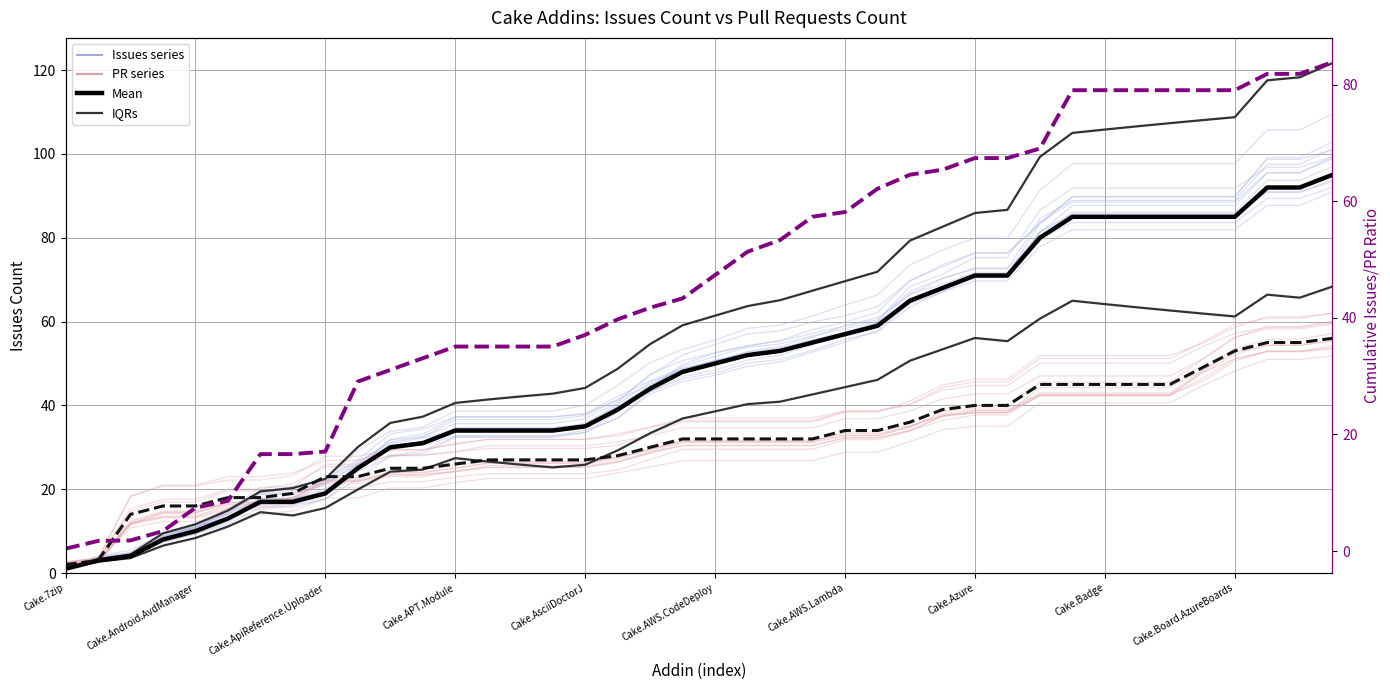

What is the label of the 40th point from the right?

Cake.7zip